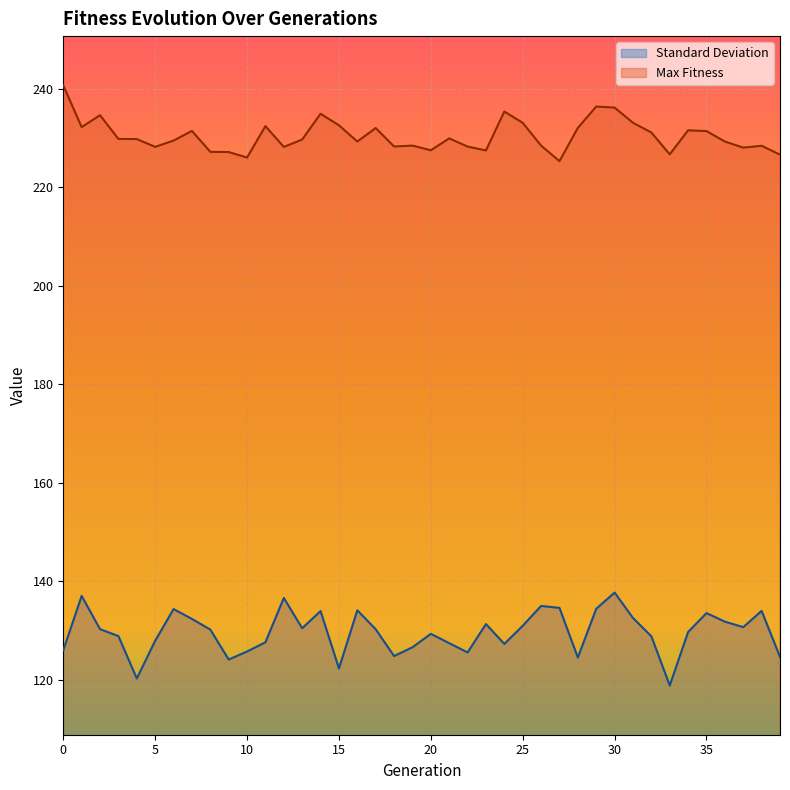

Rank the series at 8 from lowest to highest value.

Standard Deviation, Max Fitness